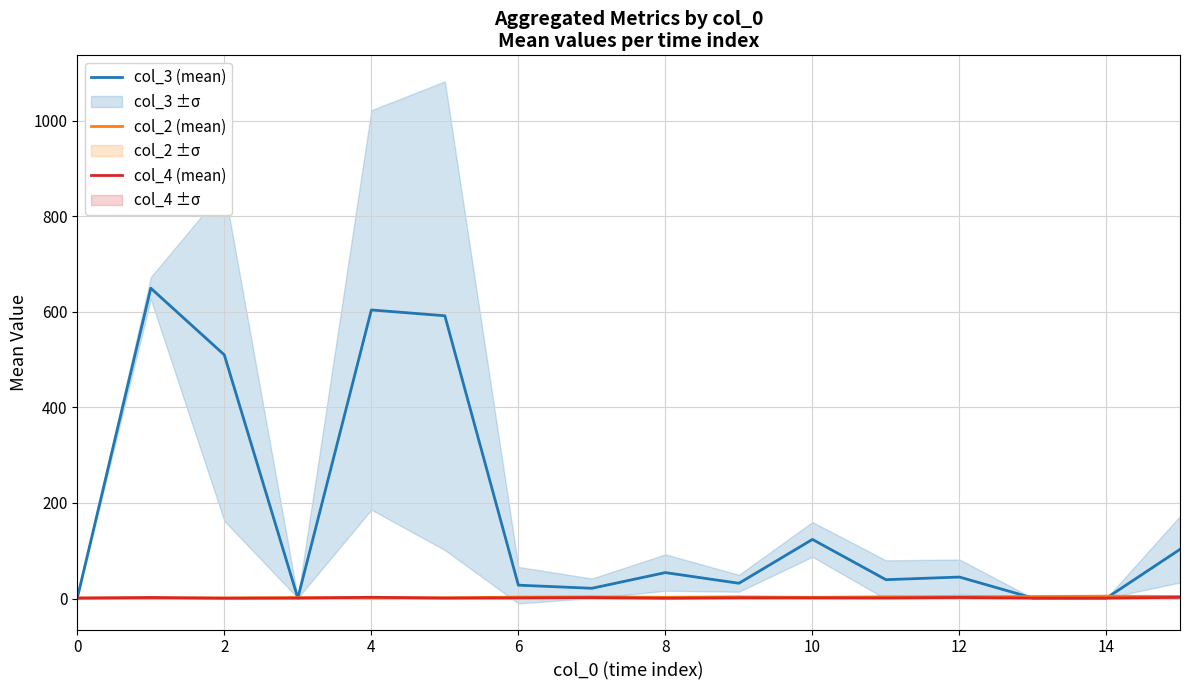

What is the label of the 15th point from the left?

14